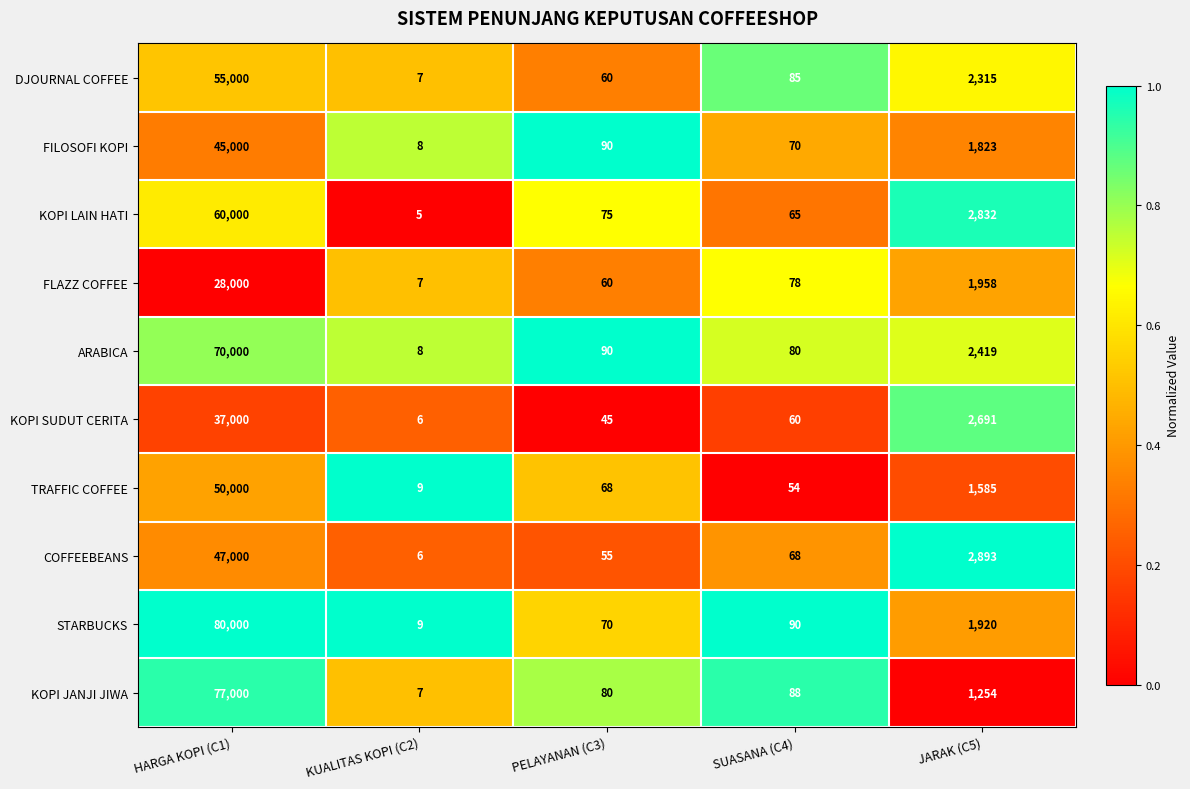

What is the average value of the ARABICA series?

14519